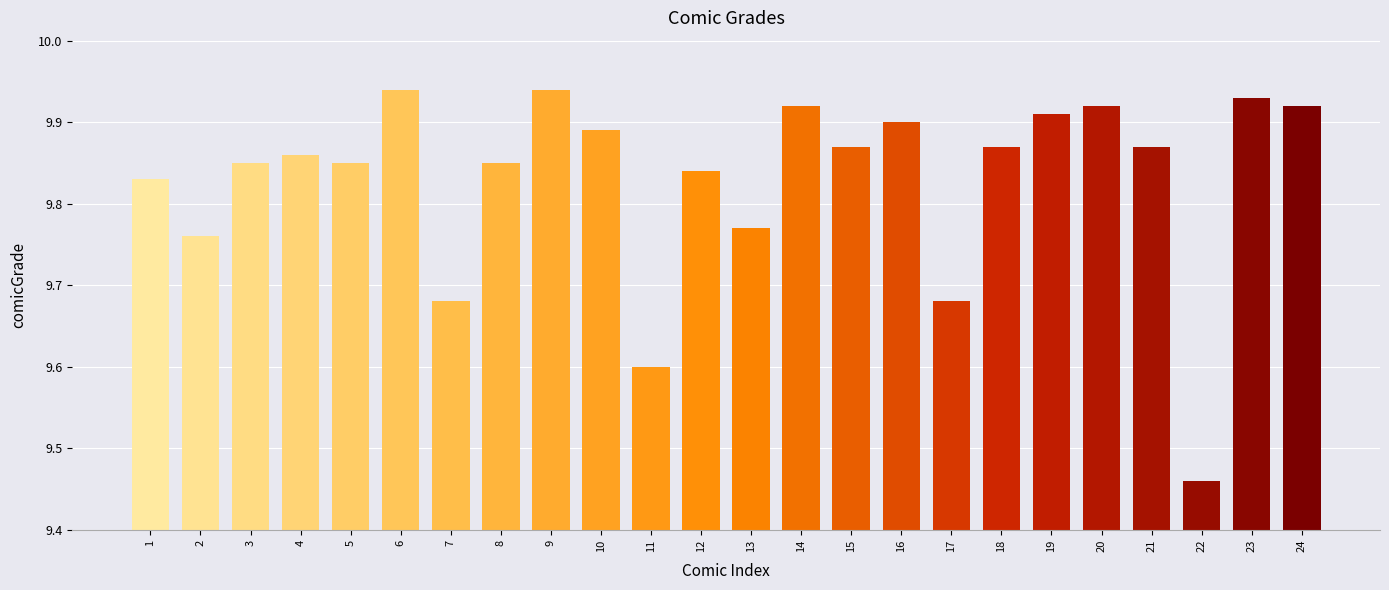

The chart shows a value of 6.6 at 11. True or false?

False